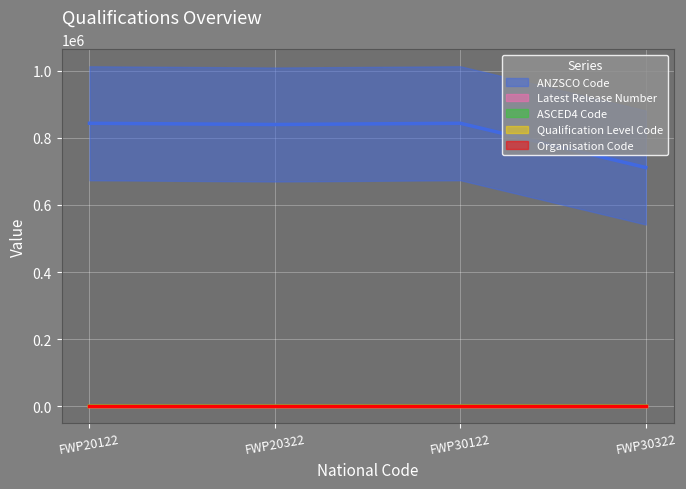

In ASCED4 Code, how many points are higher than both neighbors (excluding endpoints)?

1